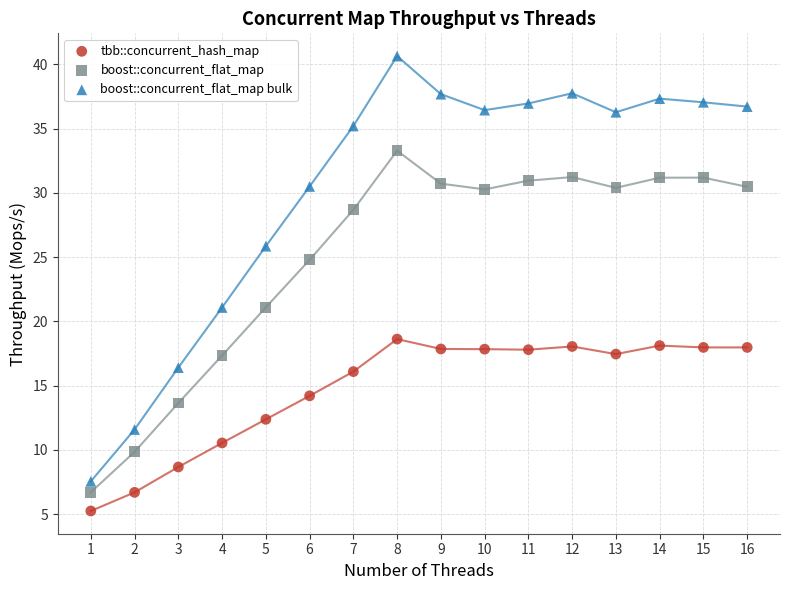

Which series reaches the maximum Y coordinate?

boost::concurrent_flat_map bulk